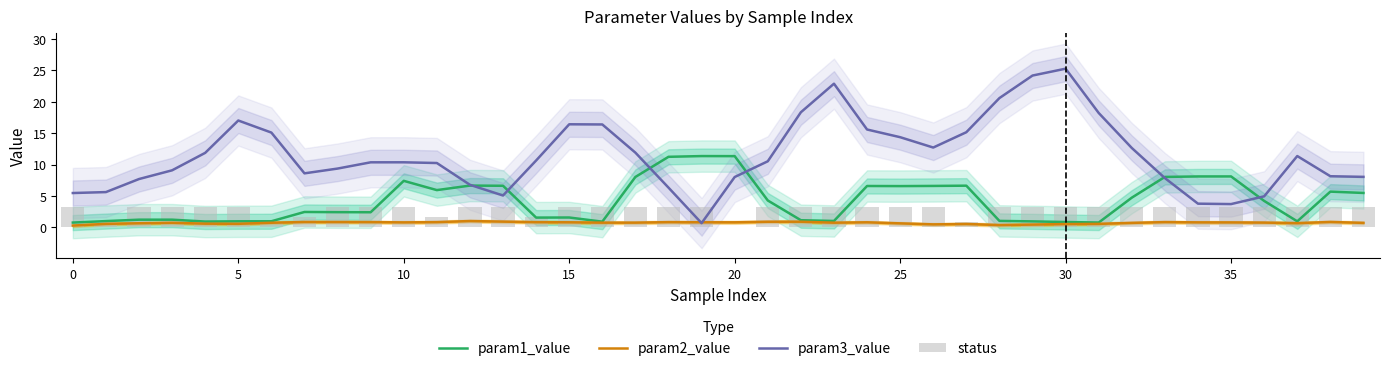

What is the value of the param3_value bar at the 38th from the left?

11.4